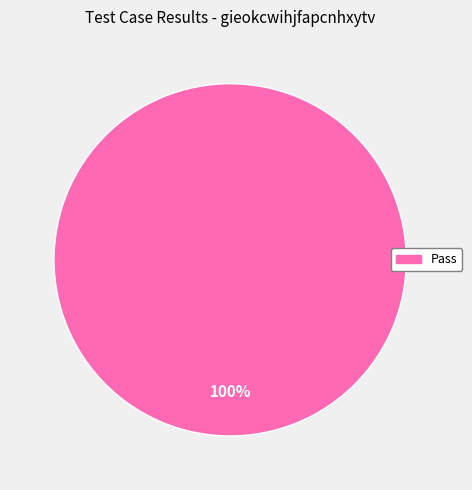

Is there any slice that represents more than half of the pie?

Yes